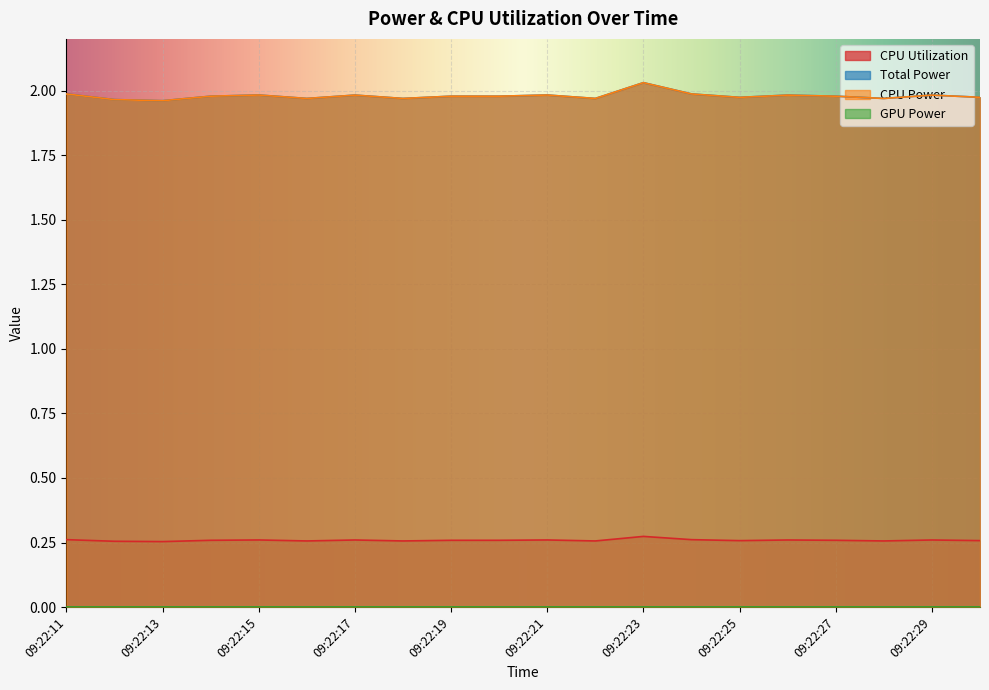

At how many categories does at least one series exceed 1?

20